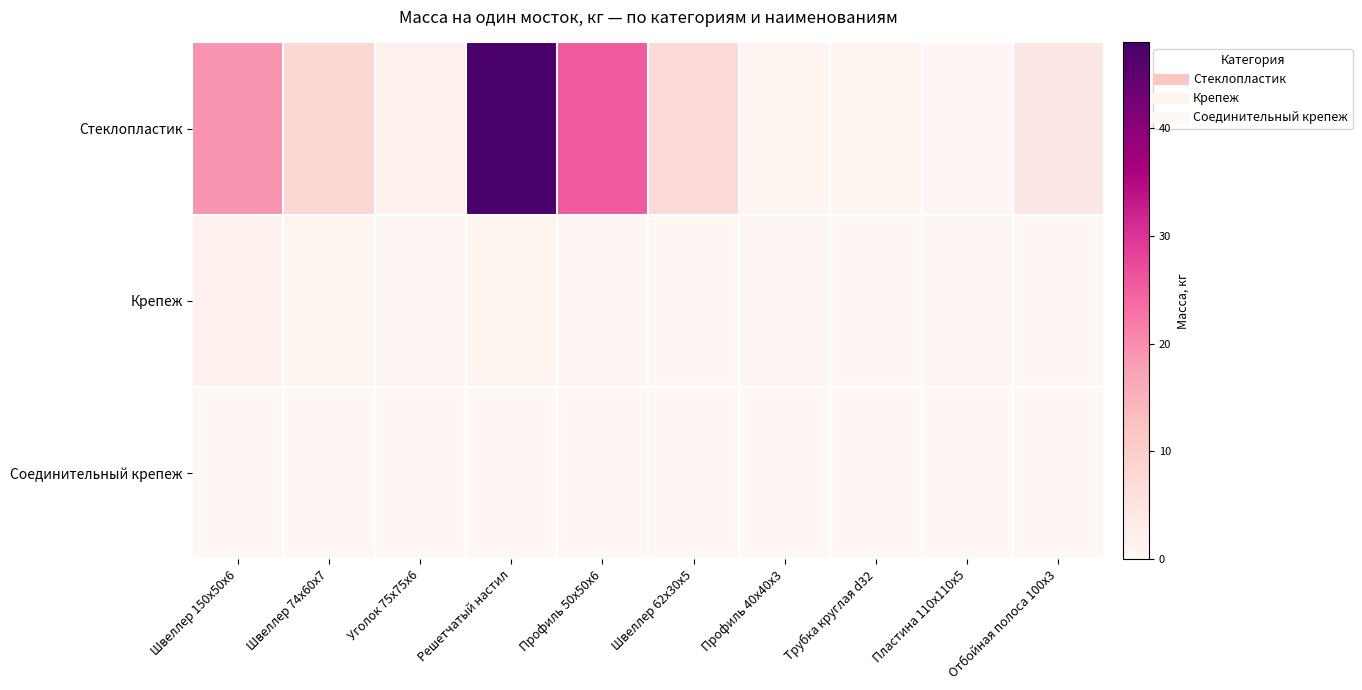

At Пластина 110x110x5, list the series in order from smallest to largest.

Соединительный крепеж, Крепеж, Стеклопластик